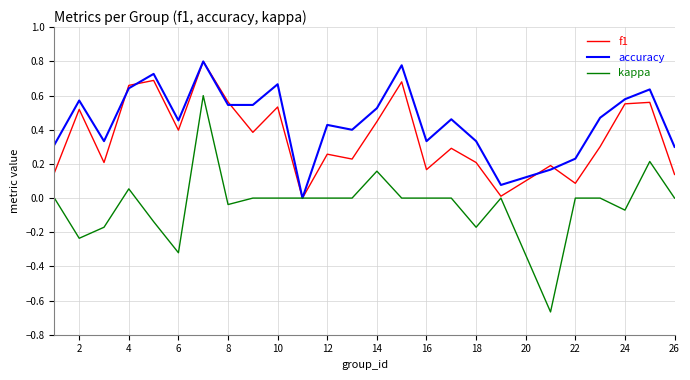

Which series has the largest range (max minus min)?

kappa